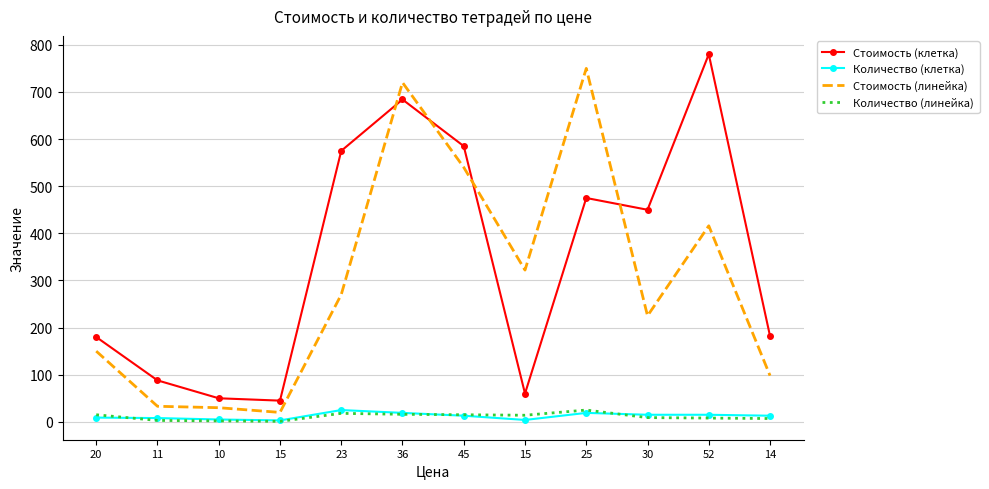

At which category is the sum across all series the highest?

36